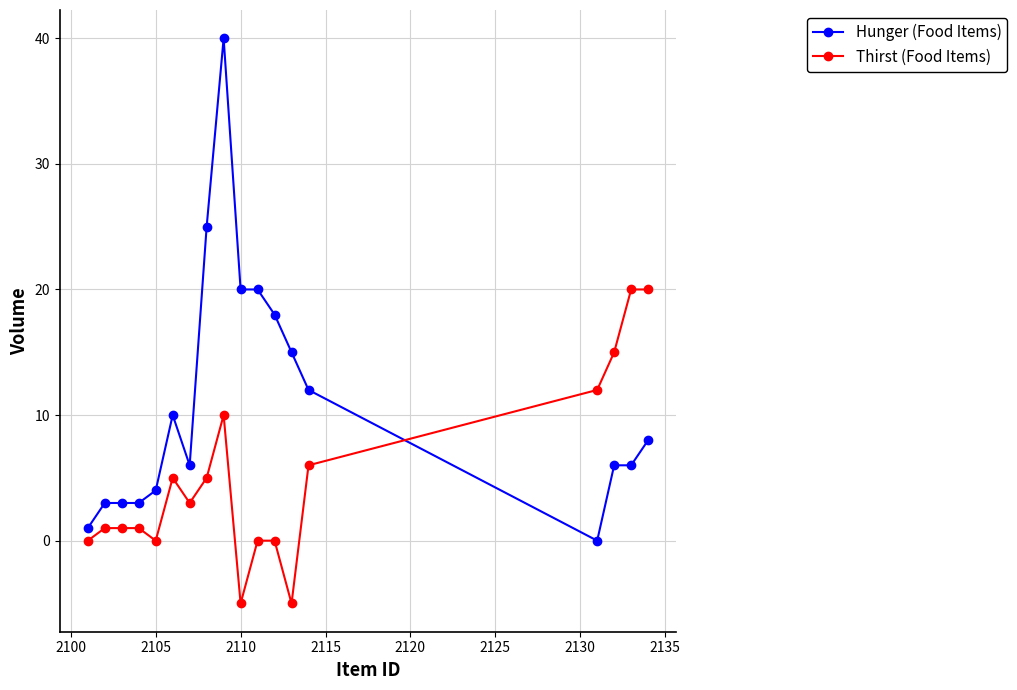

At how many categories does at least one series exceed 9?

12